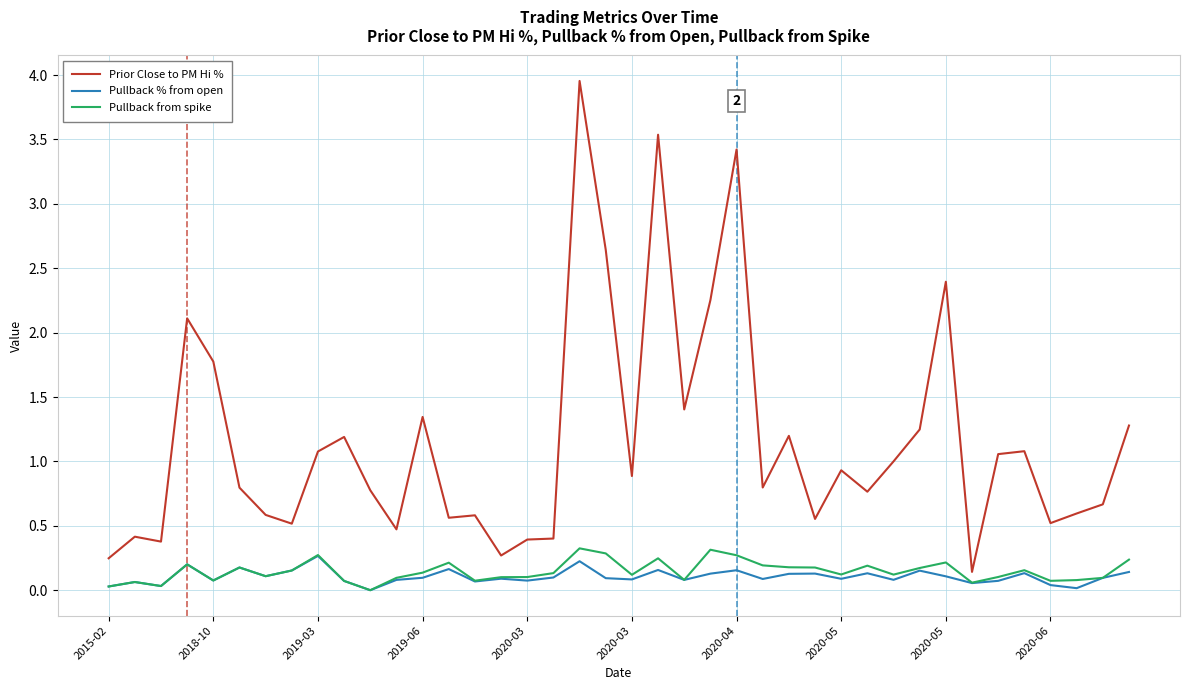

Which series has the largest total across all categories?

Prior Close to PM Hi %